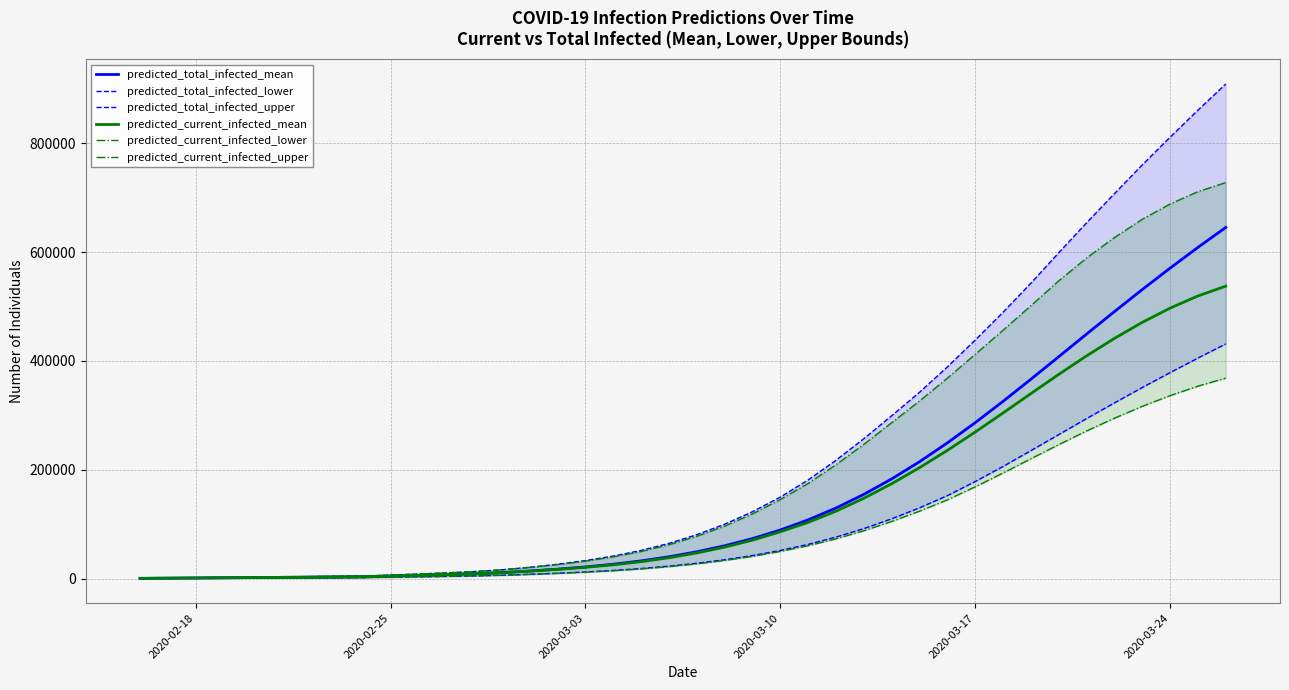

The value of predicted_current_infected_mean at 2020-03-24 is 127063. True or false?

False